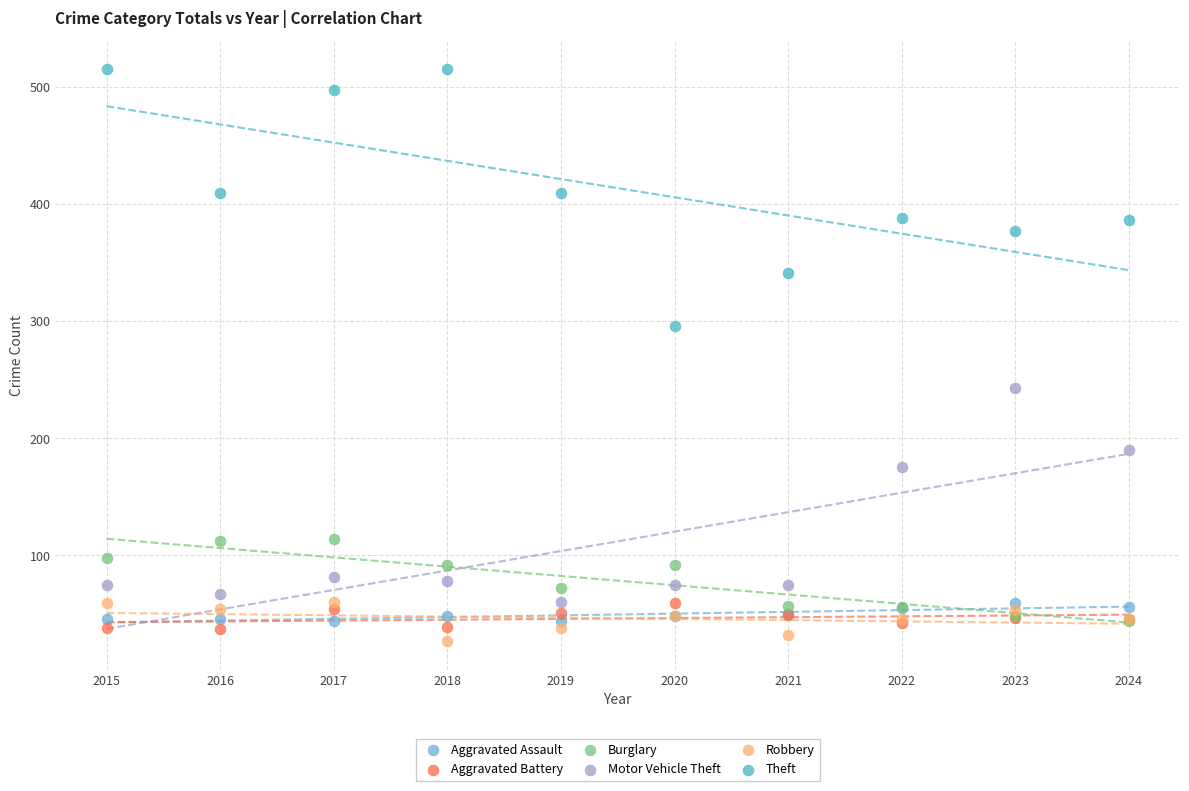

Which series reaches the minimum Y coordinate?

Robbery